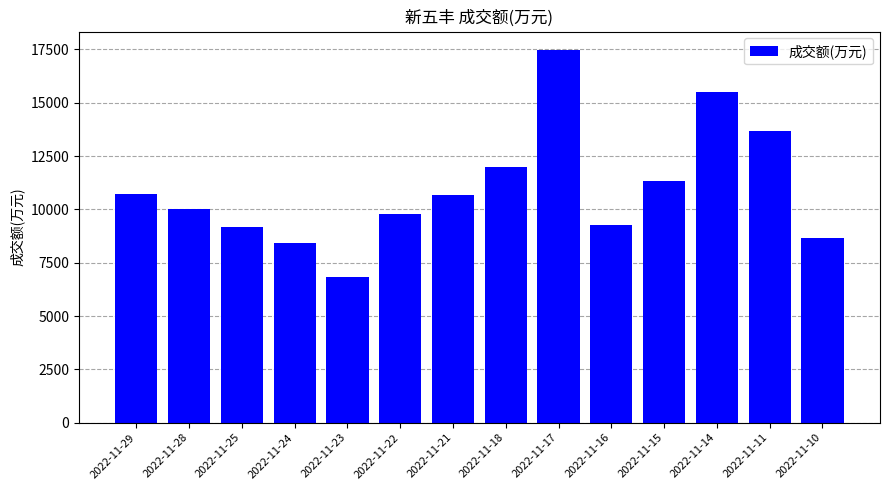

Count the number of data series in this chart.

1